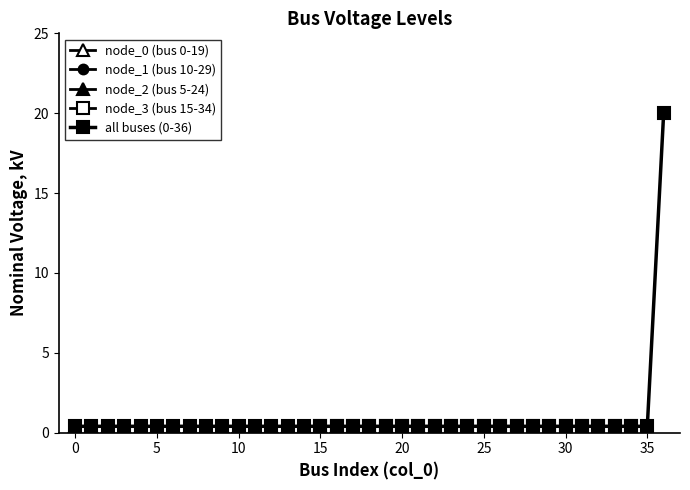

Is this an area chart (filled region under the line)?

No